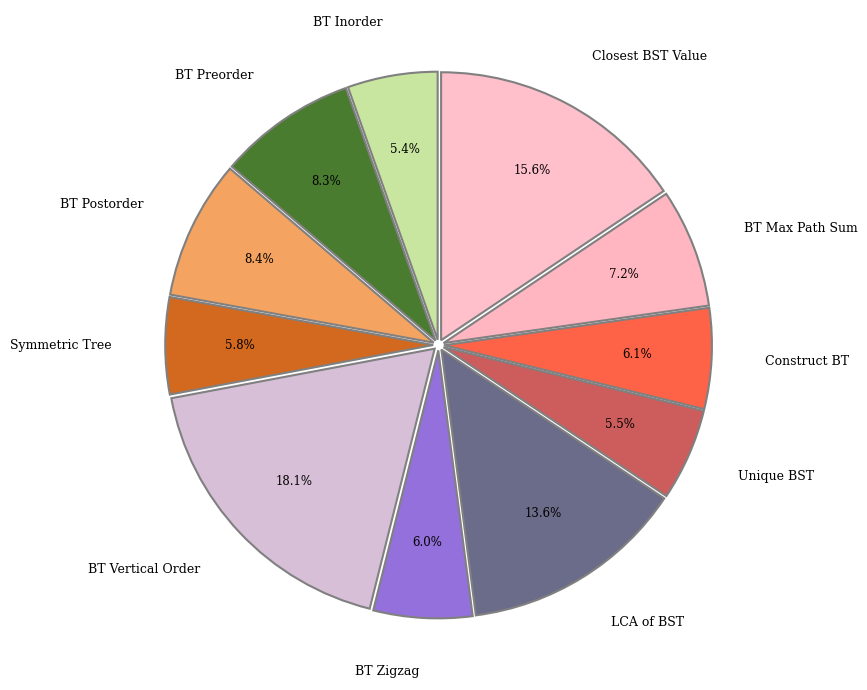

What is the largest slice in the pie chart?

BT Vertical Order